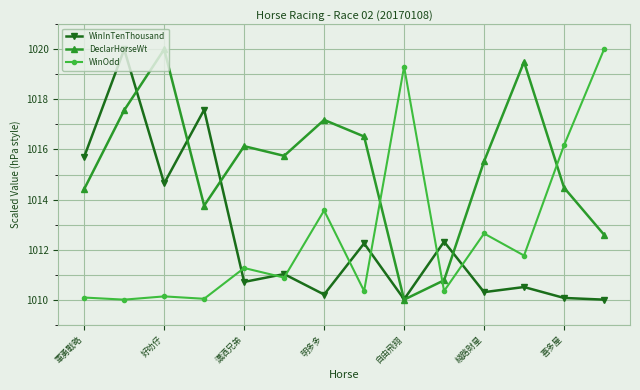

What is the highest value of the WinOdd series?

1020.0